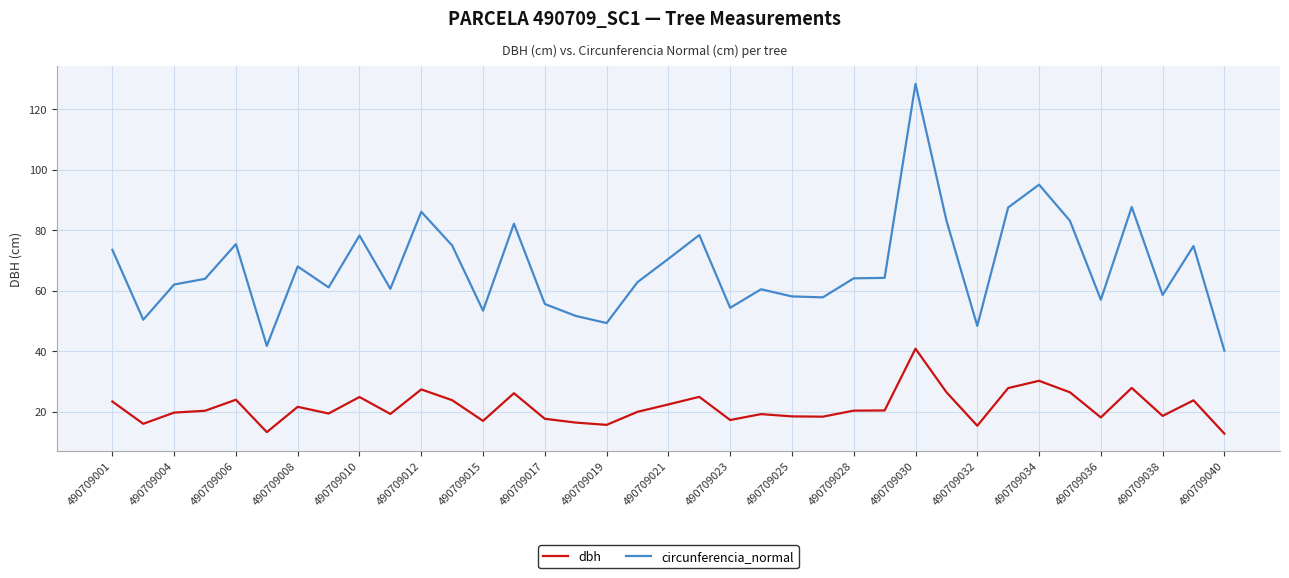

Which series has the largest range (max minus min)?

circunferencia_normal